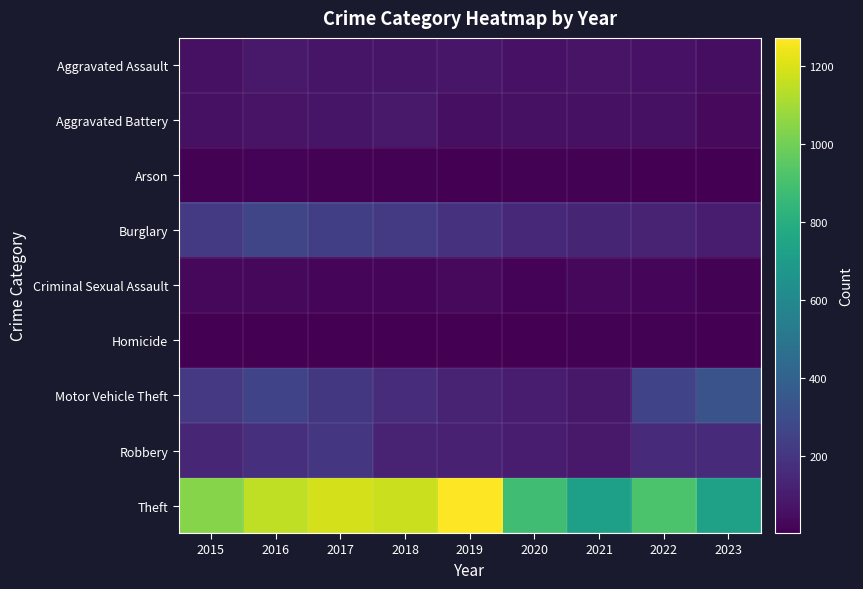

Count the number of categories in the chart.

9